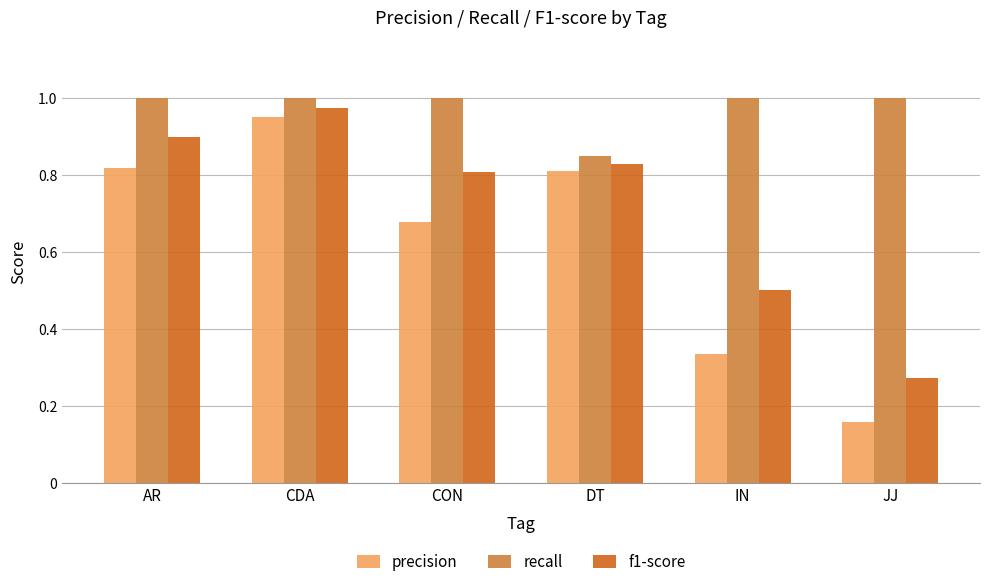

How many groups of bars are there?

6